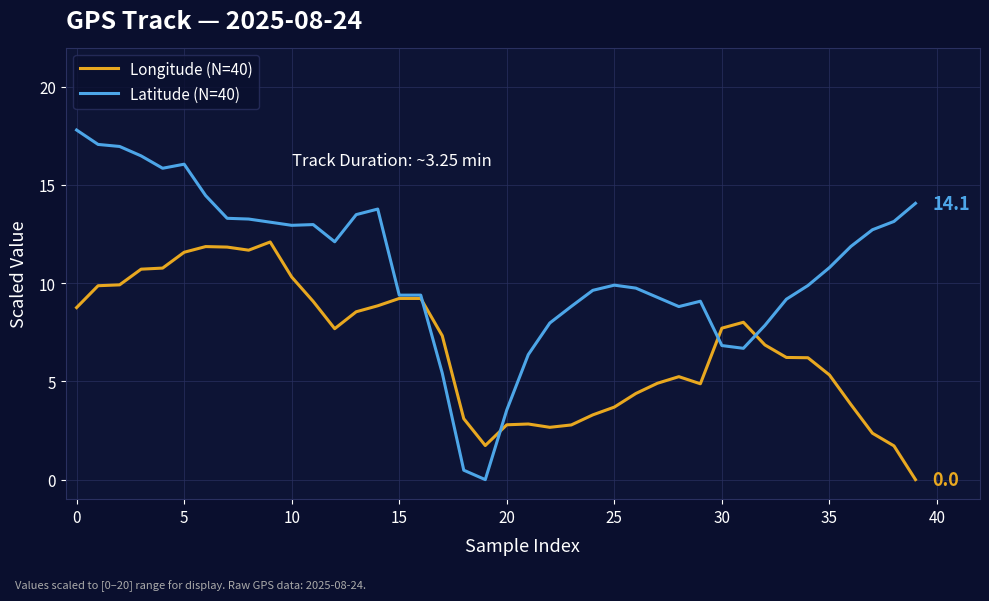

True or false: Longitude (N=40) and Latitude (N=40) intersect in this chart.

True